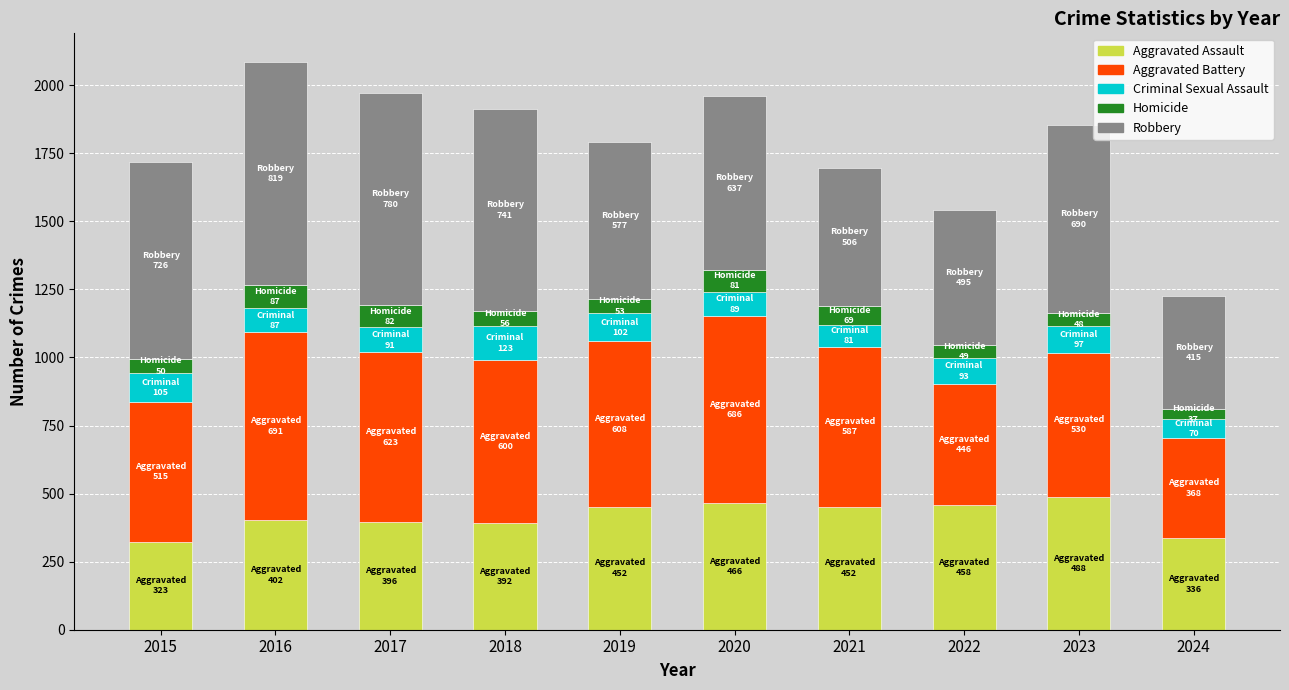

The Aggravated Assault series shows 458 at 2022. True or false?

True